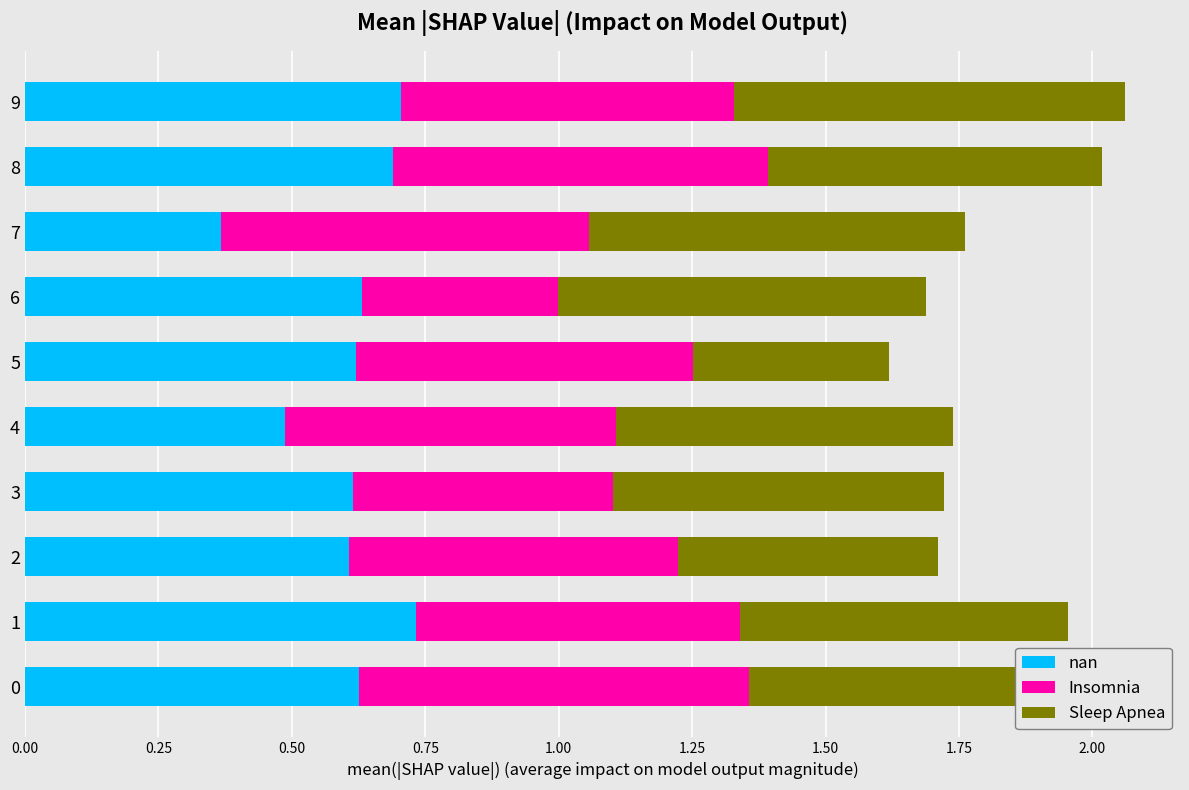

The value of nan at 6 is 0.6. True or false?

True